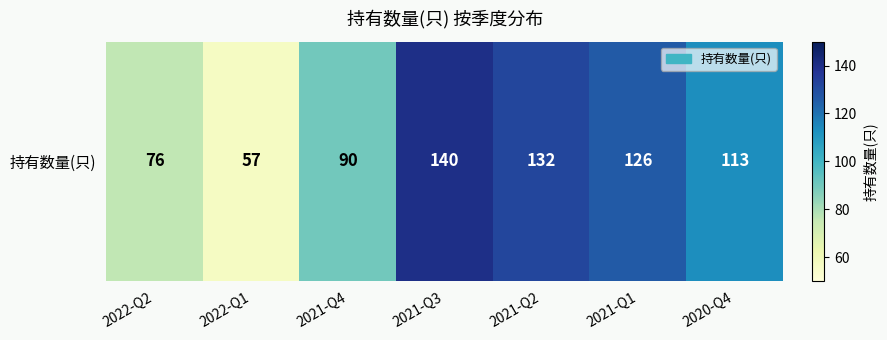

Rank the categories by value from highest to lowest.

2021-Q3, 2021-Q2, 2021-Q1, 2020-Q4, 2021-Q4, 2022-Q2, 2022-Q1